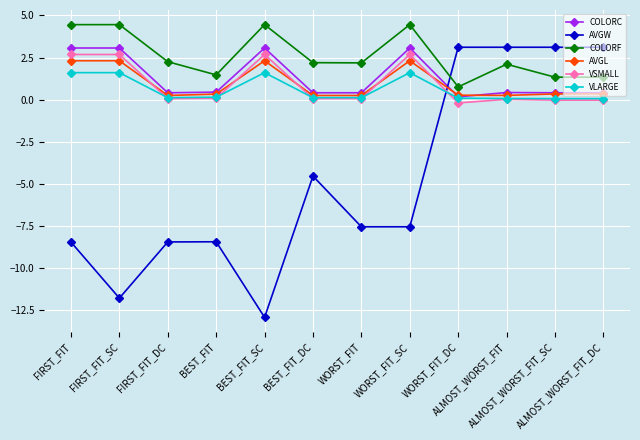

At FIRST_FIT_SC, list the series in order from smallest to largest.

AVGW, VLARGE, AVGL, VSMALL, COLORC, COLORF